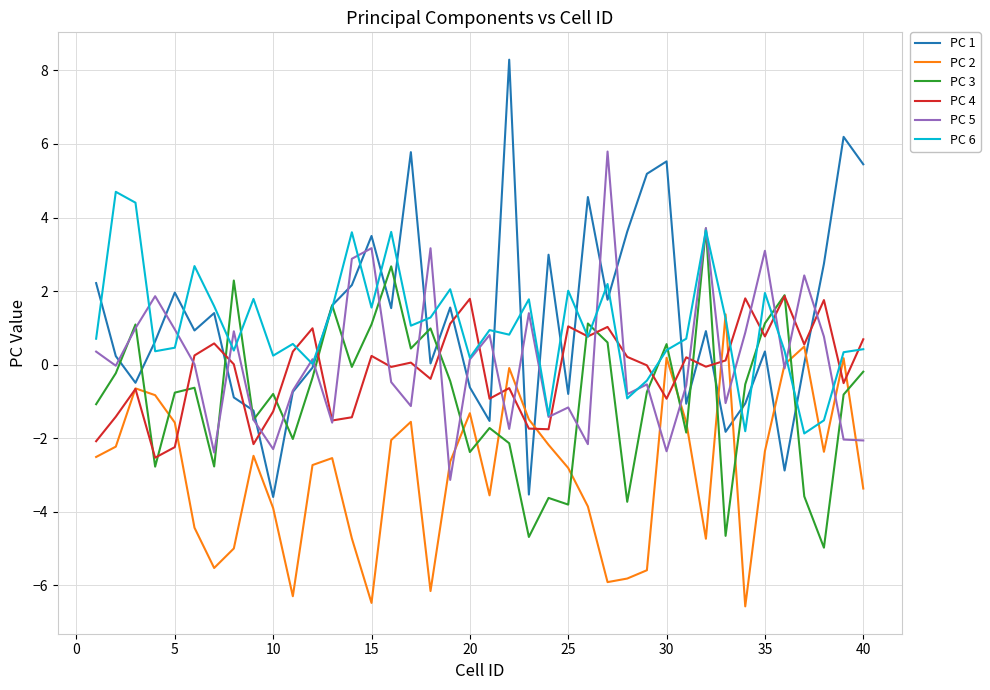

Rank the series by their maximum value, from highest to lowest.

PC 1, PC 5, PC 6, PC 3, PC 4, PC 2